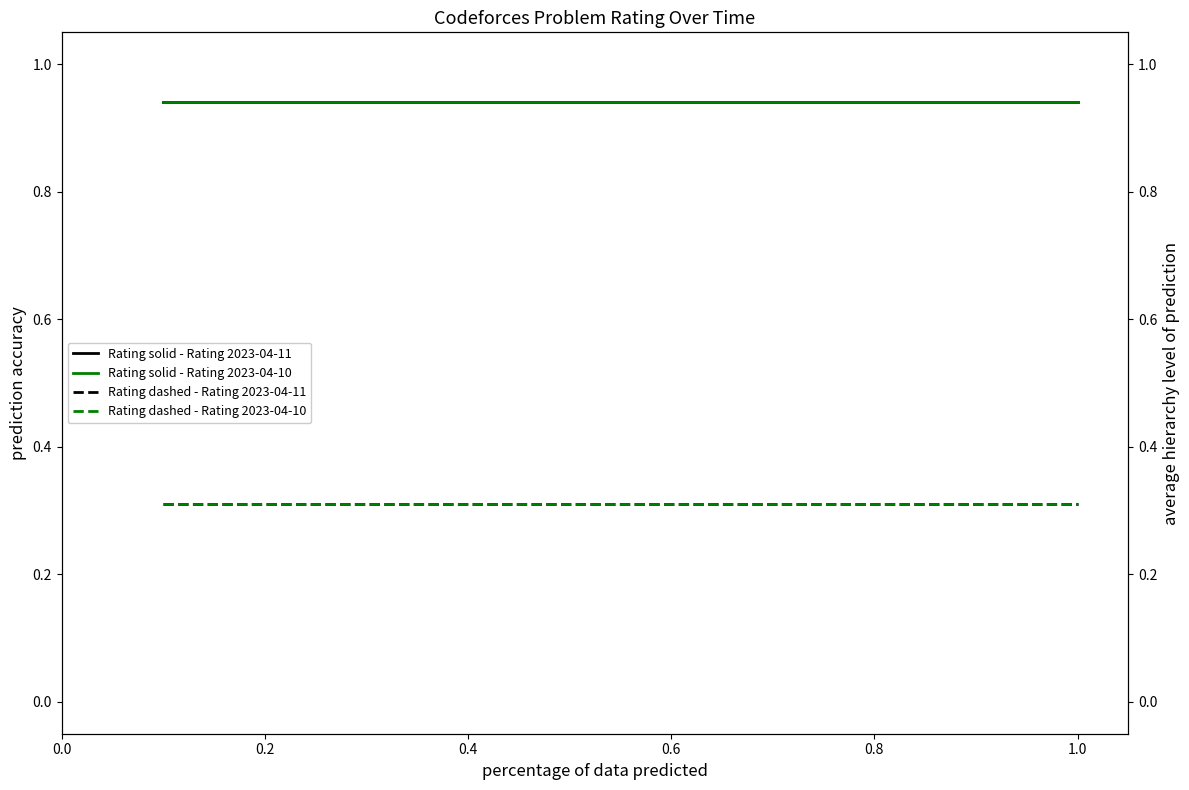

Which series has the largest range (max minus min)?

Rating solid - Rating 2023-04-11